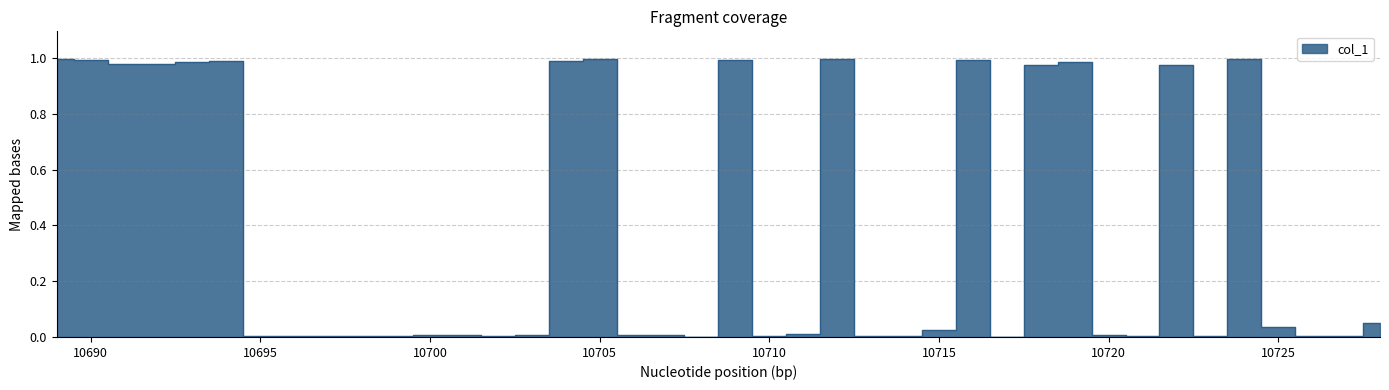

What is the difference between the second highest and second lowest values?

1.0